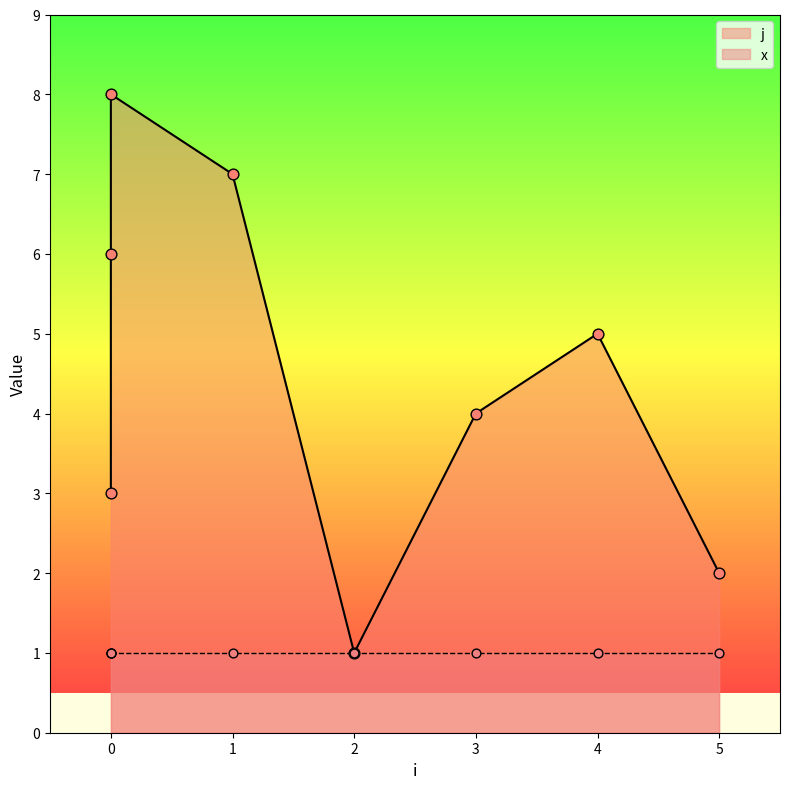

What is the change in value from 2 to 4?

+4